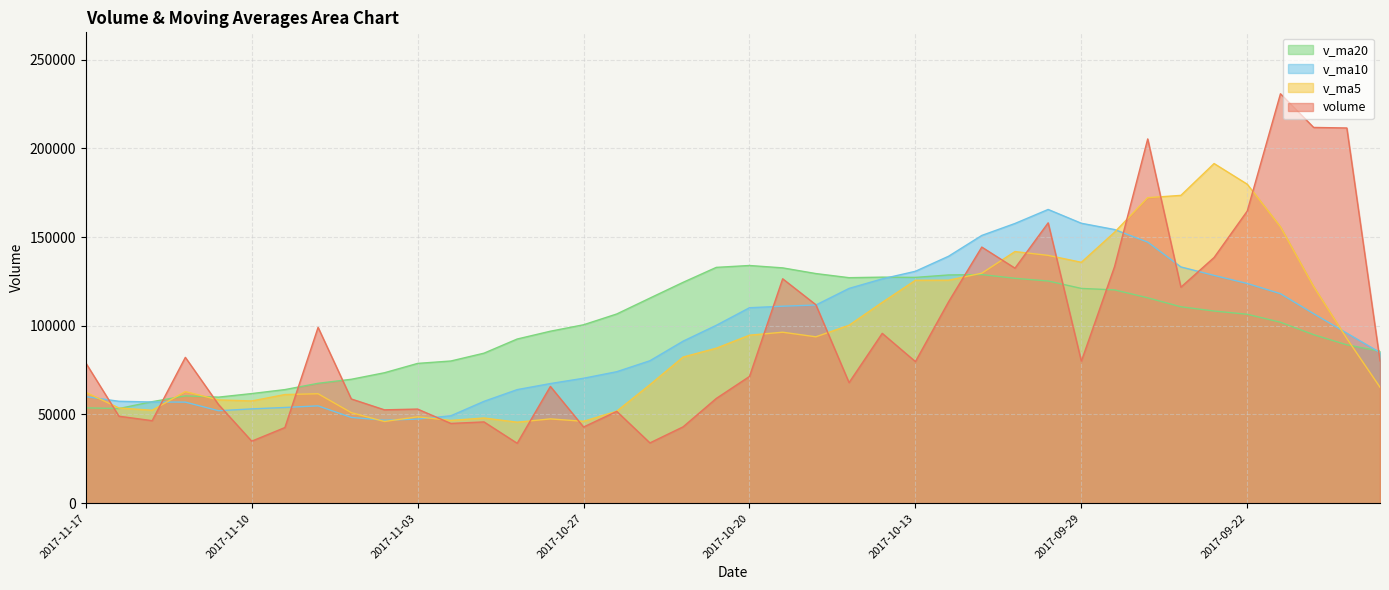

Which series has the largest range (max minus min)?

volume